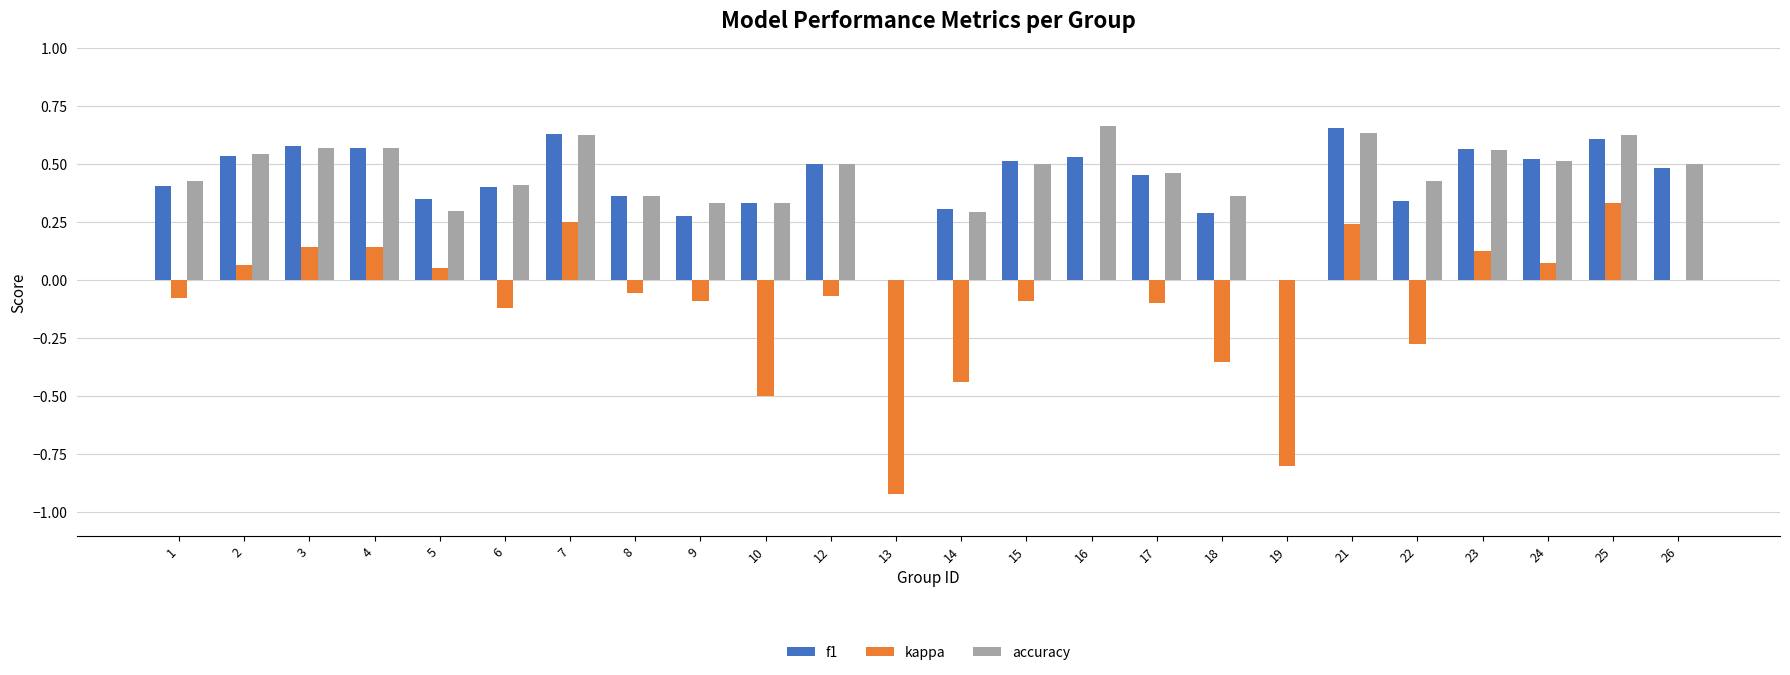

Which series has the widest spread of values?

kappa